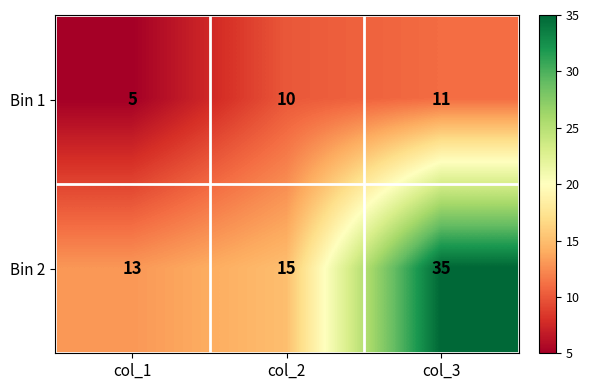

The Bin 1 series shows 11 at col_3. True or false?

True